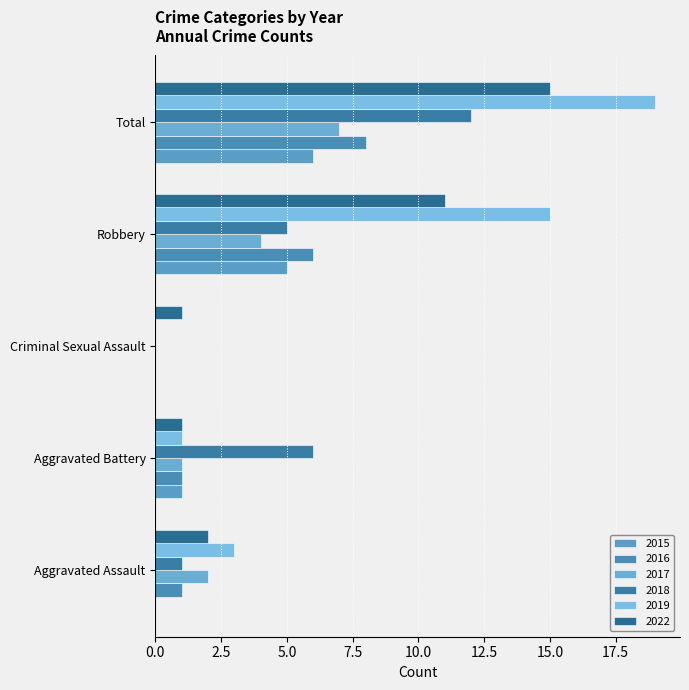

How many values in 2019 are above zero?

4